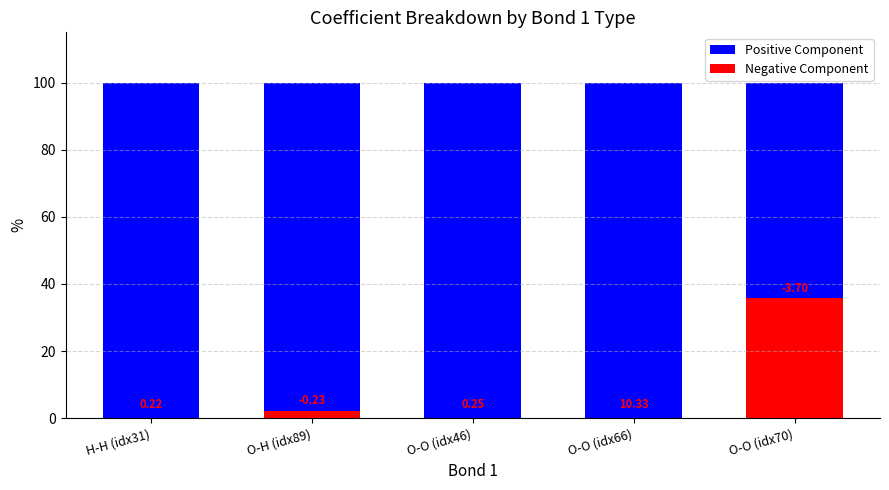

What are all the series names shown in the legend?

Positive Component, Negative Component